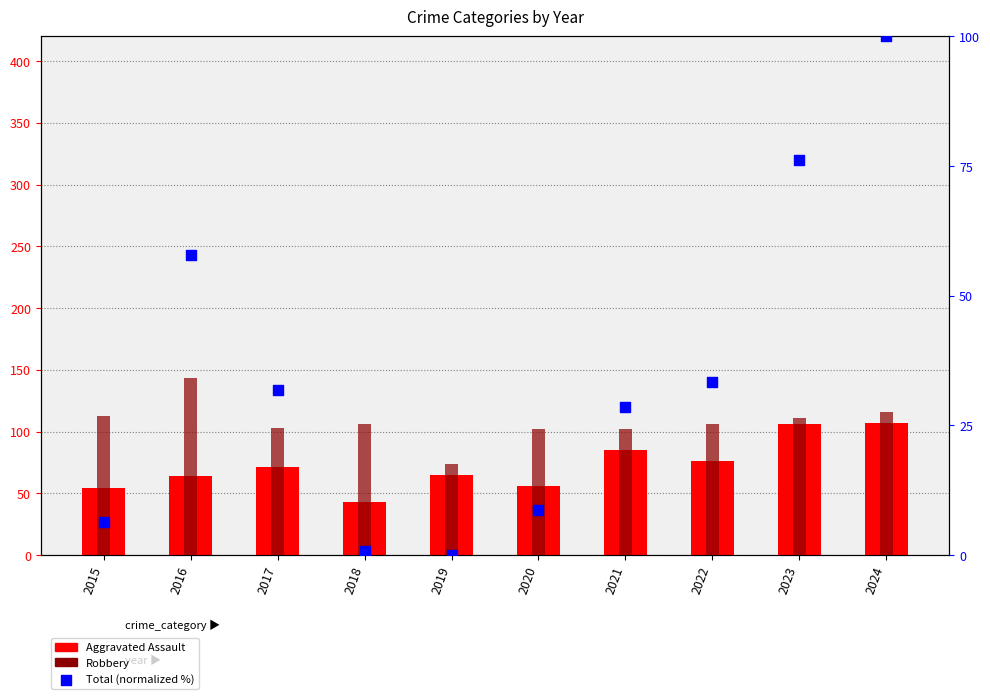

At which category is the sum across all series the highest?

2024